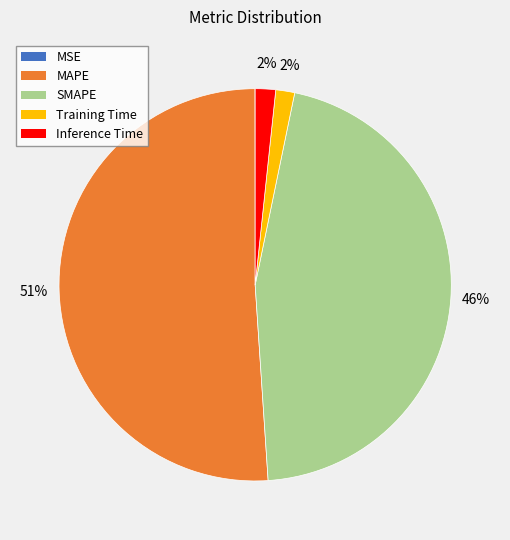

Do Inference Time and Training Time together represent more than half of the pie?

No